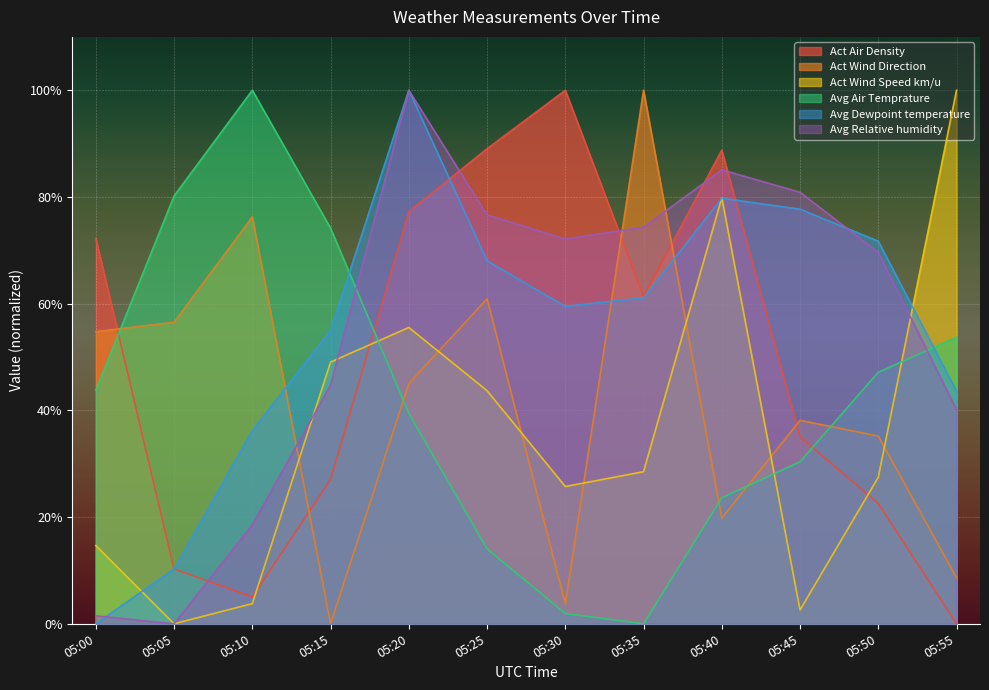

What is the value of the Act Air Density point at the 1st from the left?

72.2